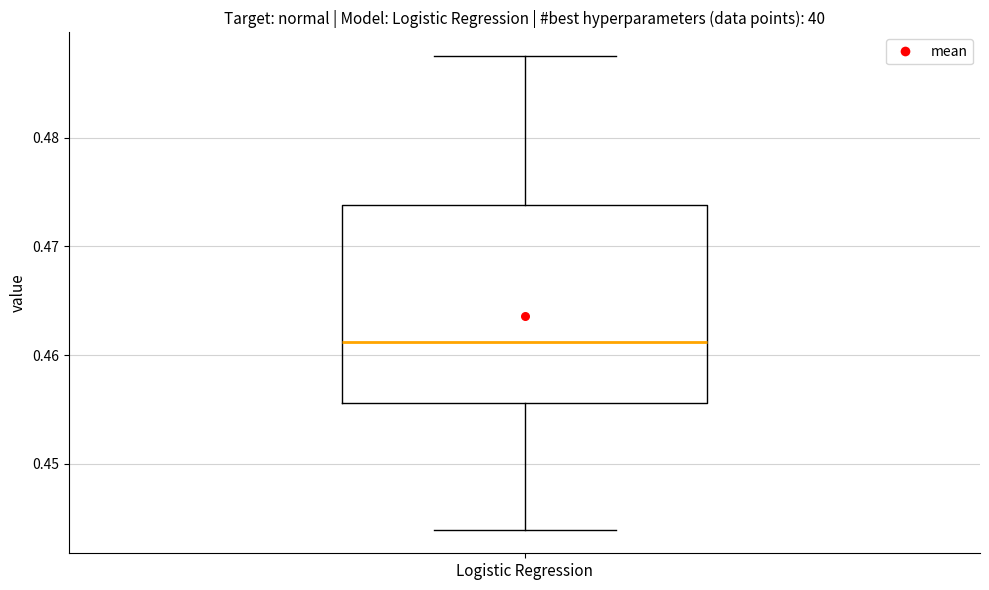

Read this box plot against the y-axis: the position of the median line, the range covered by the box, and the ends of both whiskers. The values are not printed on the chart, so give them approximately, as read against the axis.

median 0.461, box 0.456 to 0.474, whiskers 0.444 to 0.488